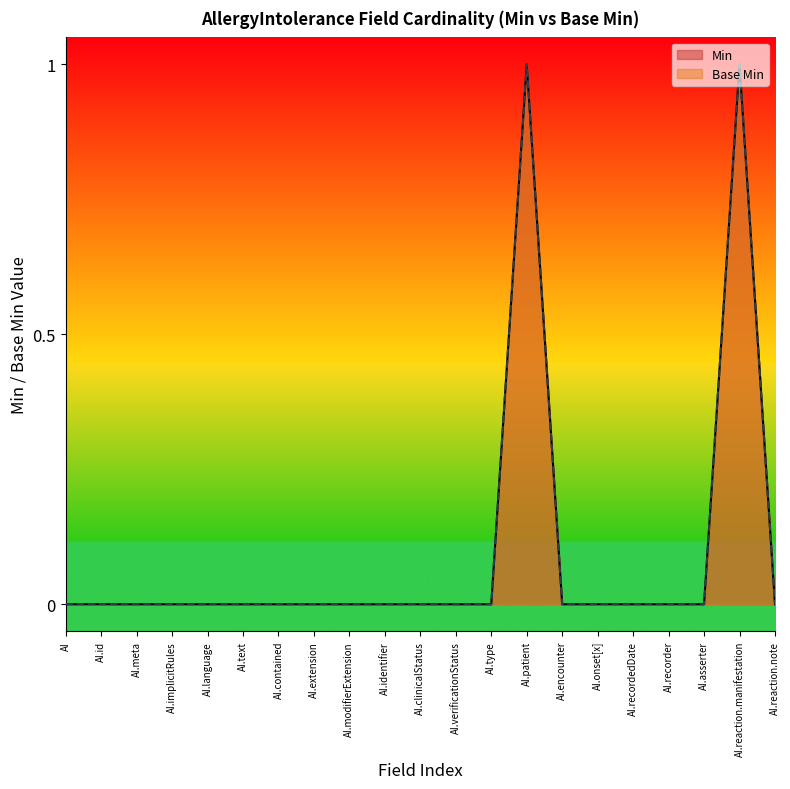

List the labels in order of value, smallest first.

AI, AI.id, AI.meta, AI.implicitRules, AI.language, AI.text, AI.contained, AI.extension, AI.modifierExtension, AI.identifier, AI.clinicalStatus, AI.verificationStatus, AI.type, AI.encounter, AI.onset[x], AI.recordedDate, AI.recorder, AI.asserter, AI.reaction.note, AI.patient, AI.reaction.manifestation